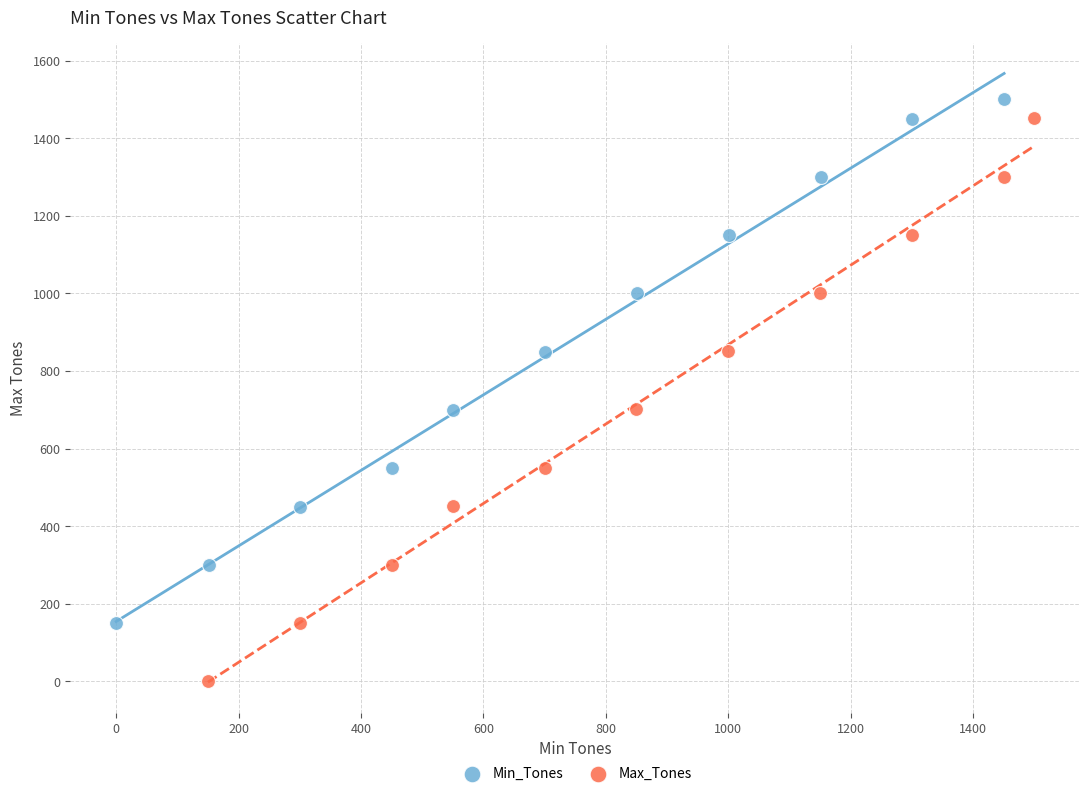

Which series contains the lowest Y value?

Max_Tones